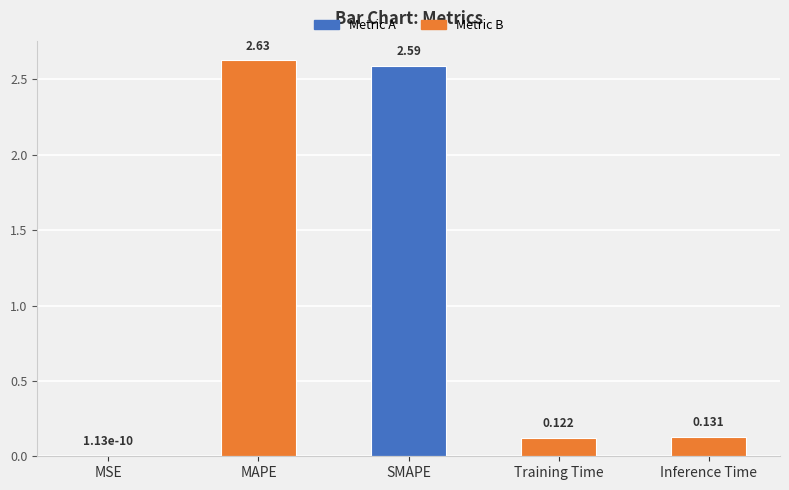

What is the average value?

1.1